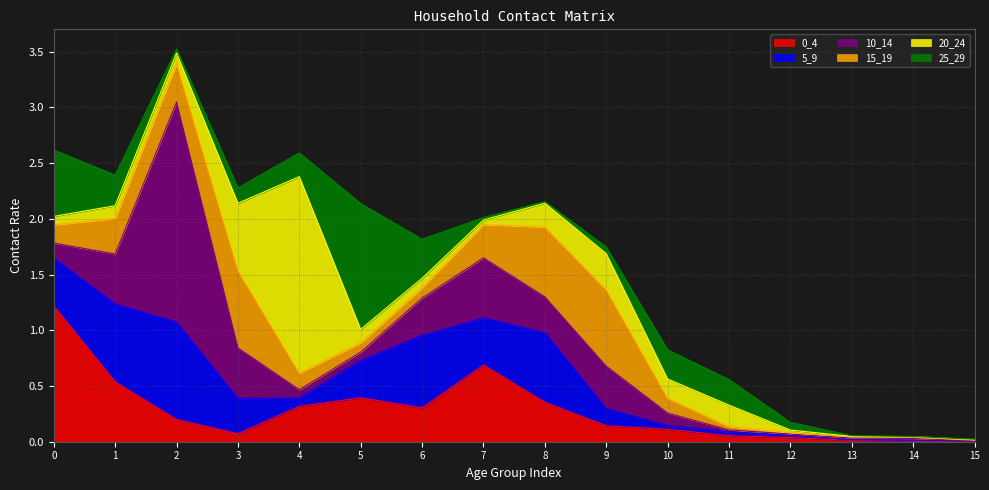

Where do 0_4 and 5_9 first cross each other?

0 and 1